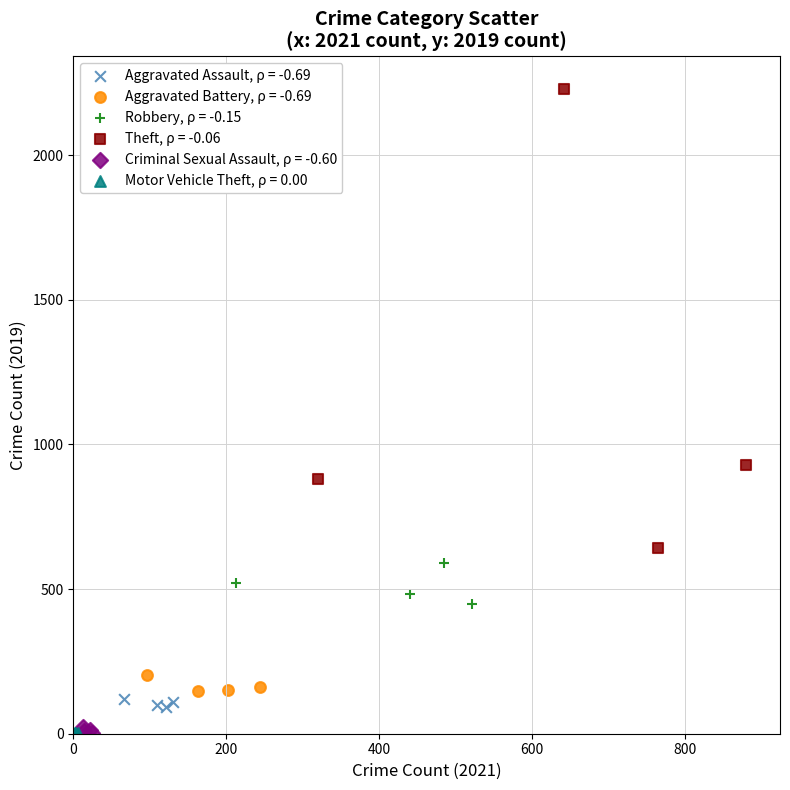

Which series has the widest spread of Y values?

Theft, ρ = -0.06